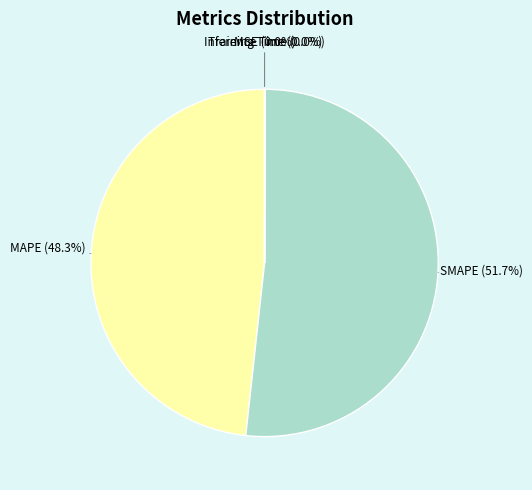

To the nearest percent, what portion does SMAPE represent?

52%